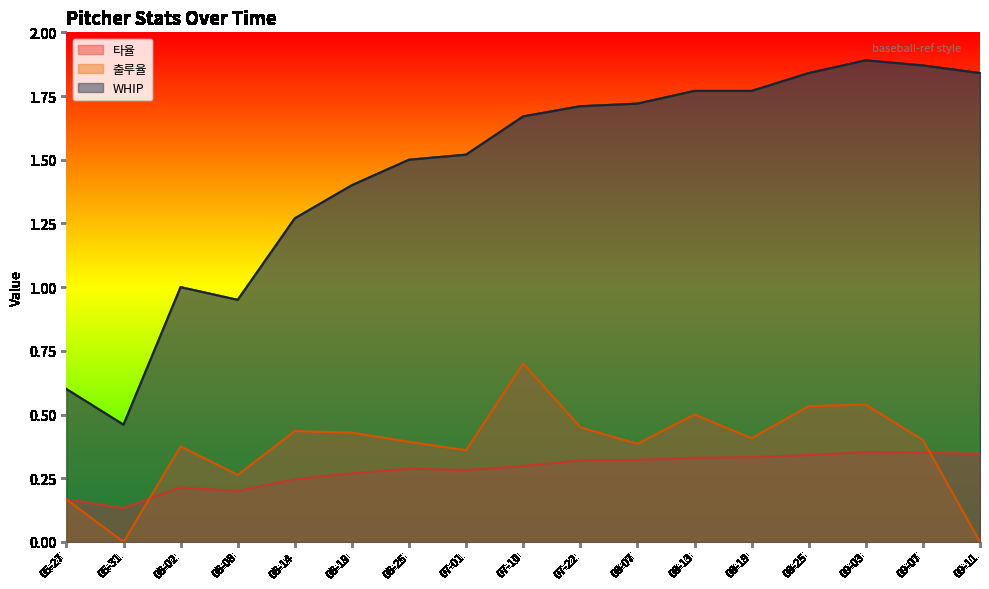

What is the label of the 13th point from the right?

06-14